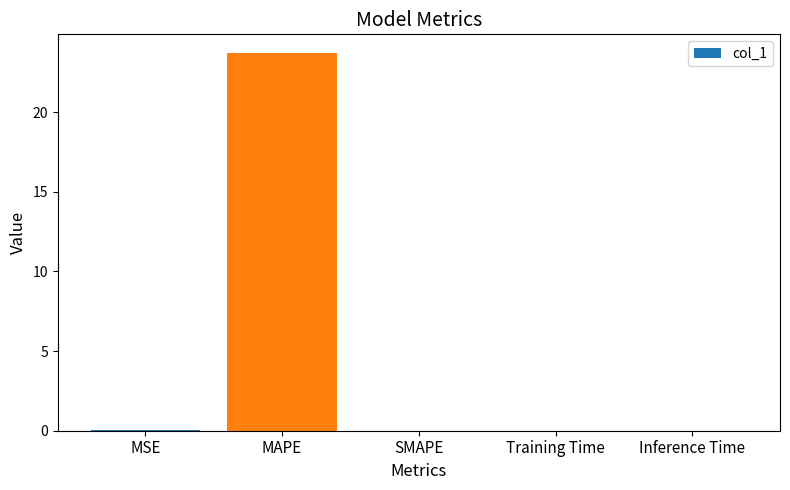

What is the maximum value shown in the chart?

23.7